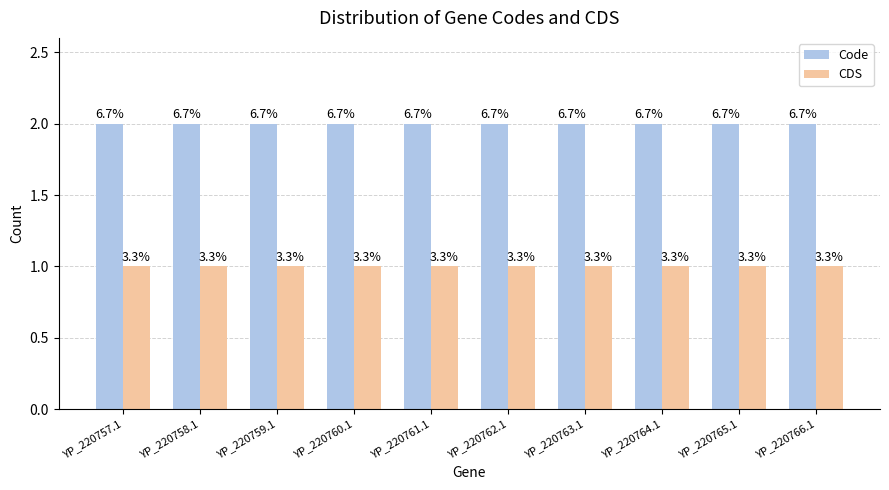

What is the label of the 5th bar from the left?

YP_220761.1